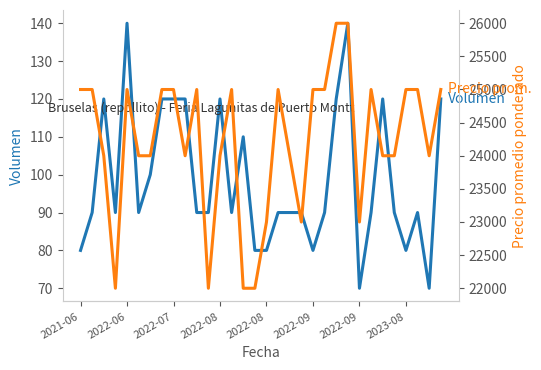

How many interior local valleys does the Precio promedio ponderado series have?

6